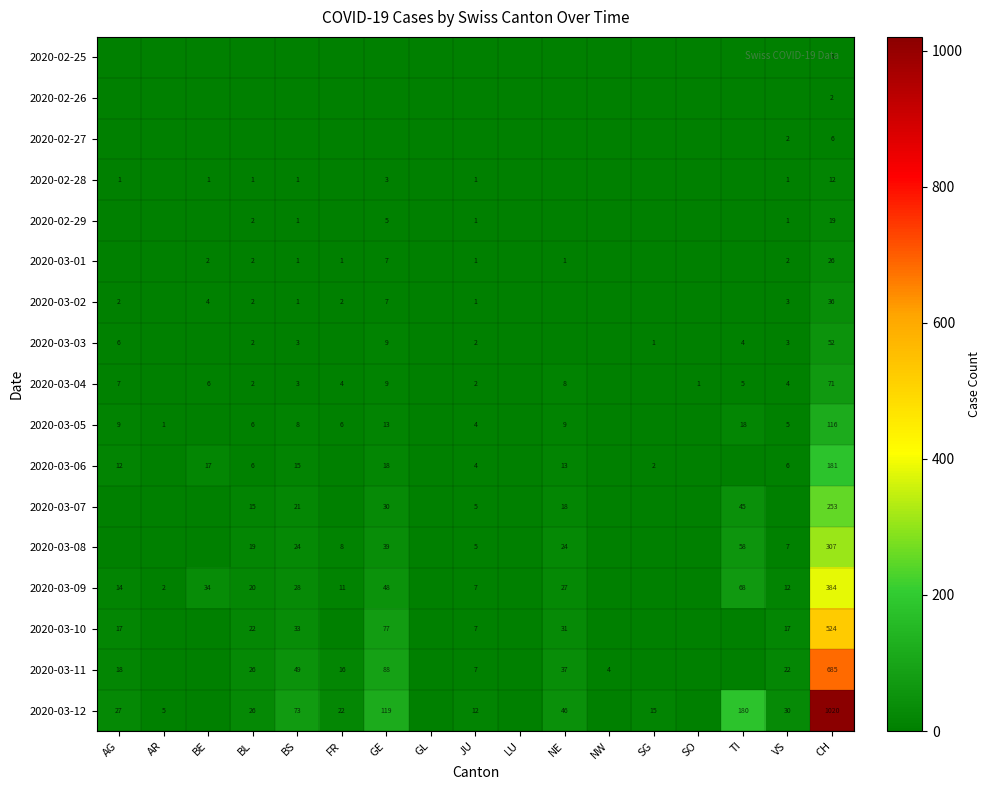

The 2020-03-09 series shows 68 at TI. True or false?

True